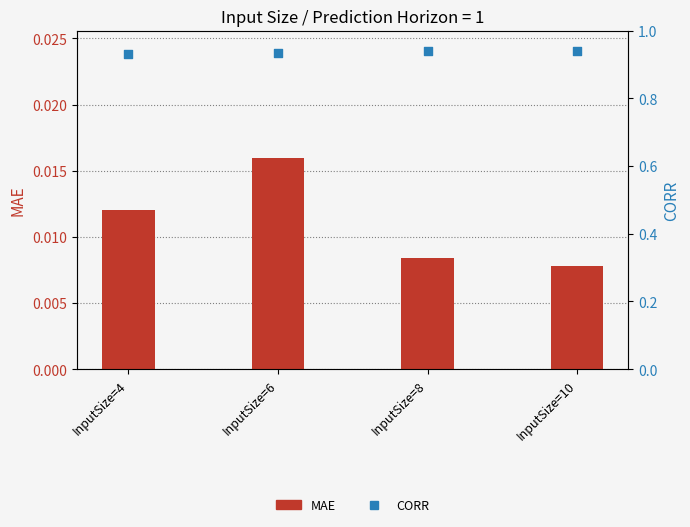

What is the total value across all series at InputSize=10?

0.9